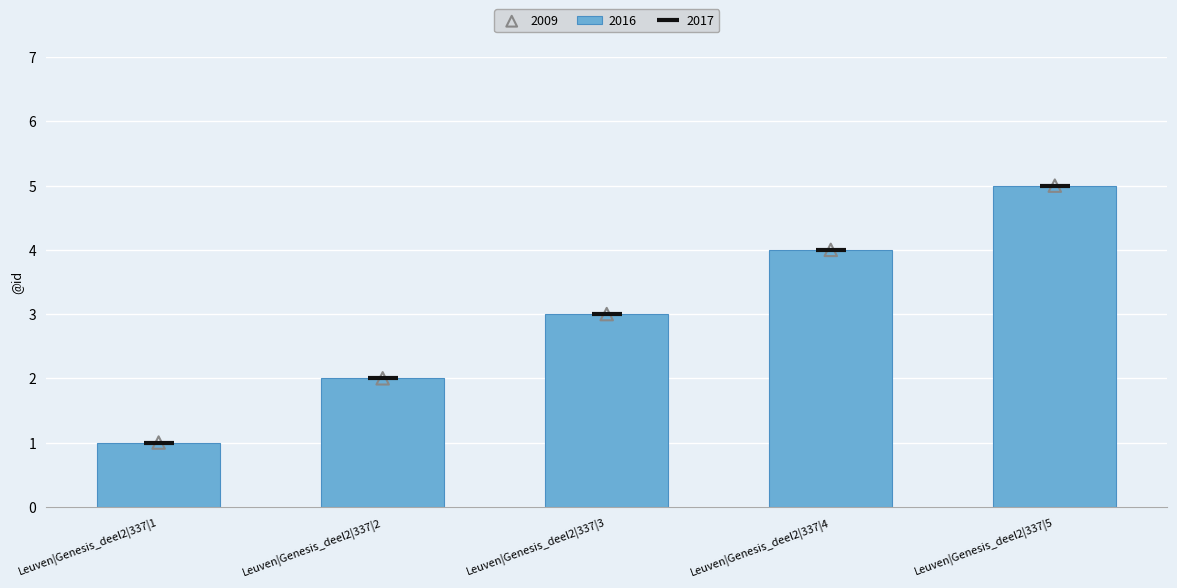

Which series contains the lowest Y value?

2016